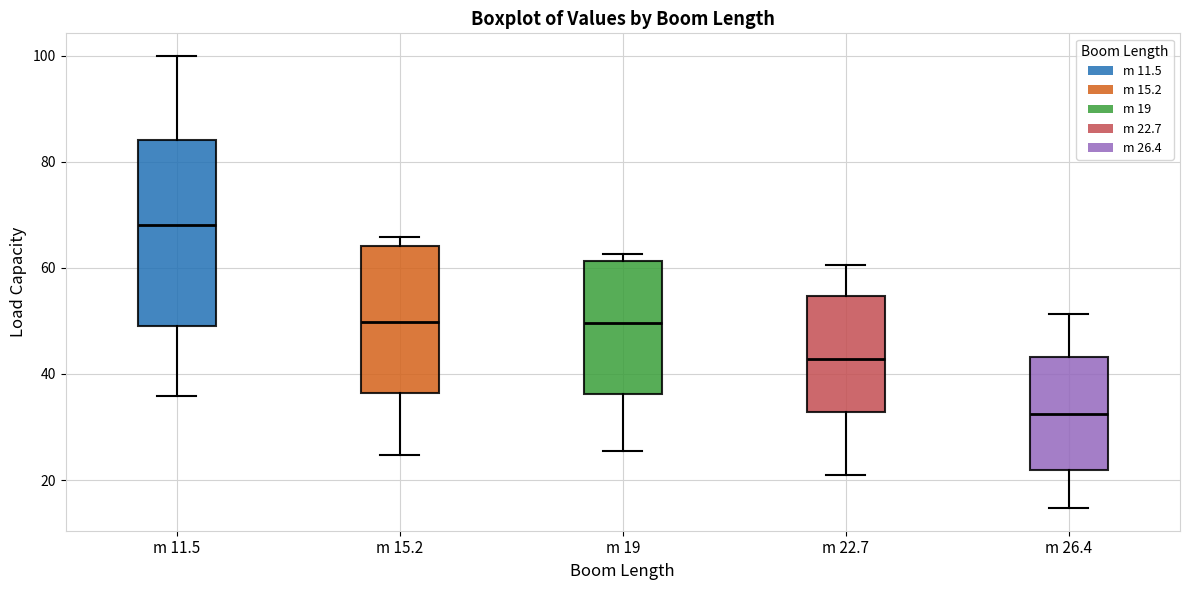

Which box is the tallest, from its lower edge to its upper edge?

m 11.5